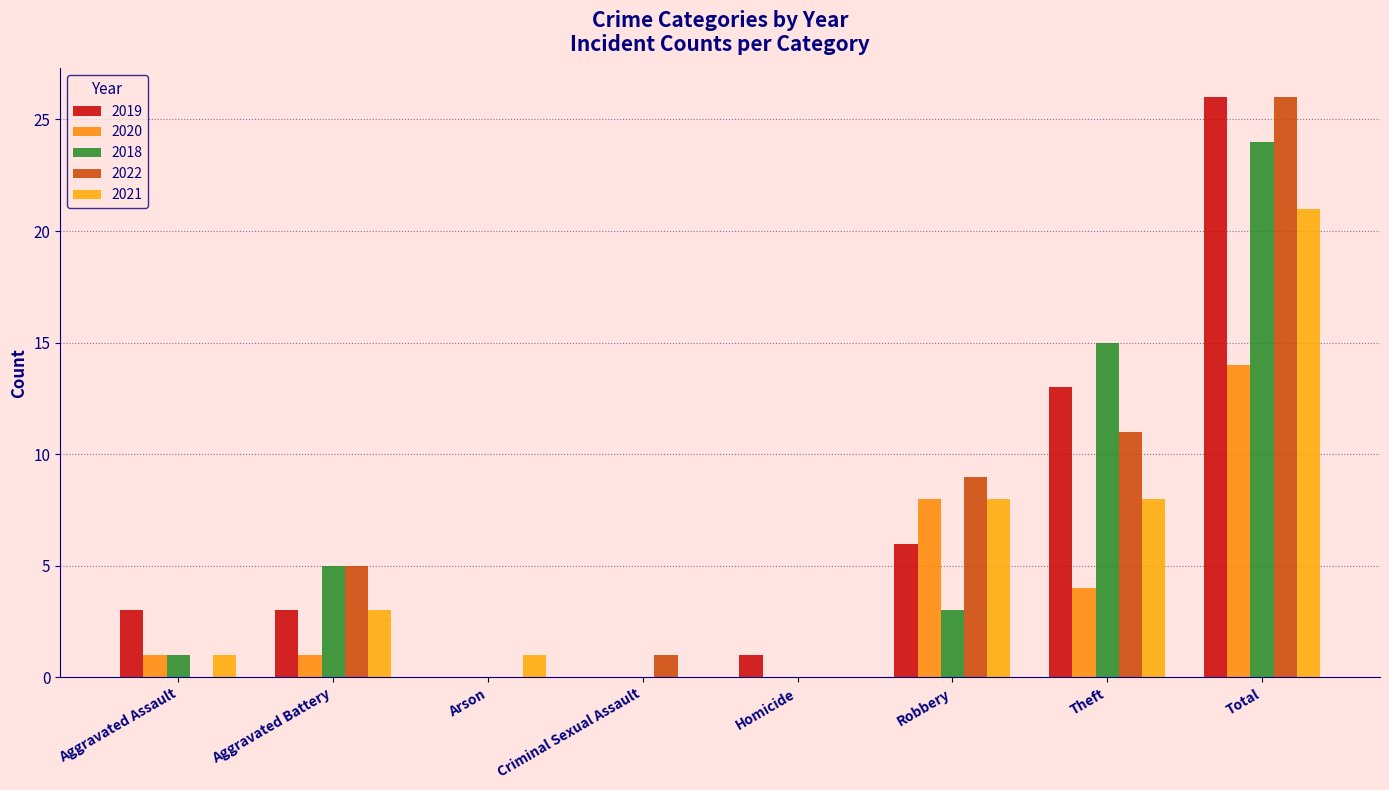

Are the bars grouped side by side (vs. stacked)?

Yes